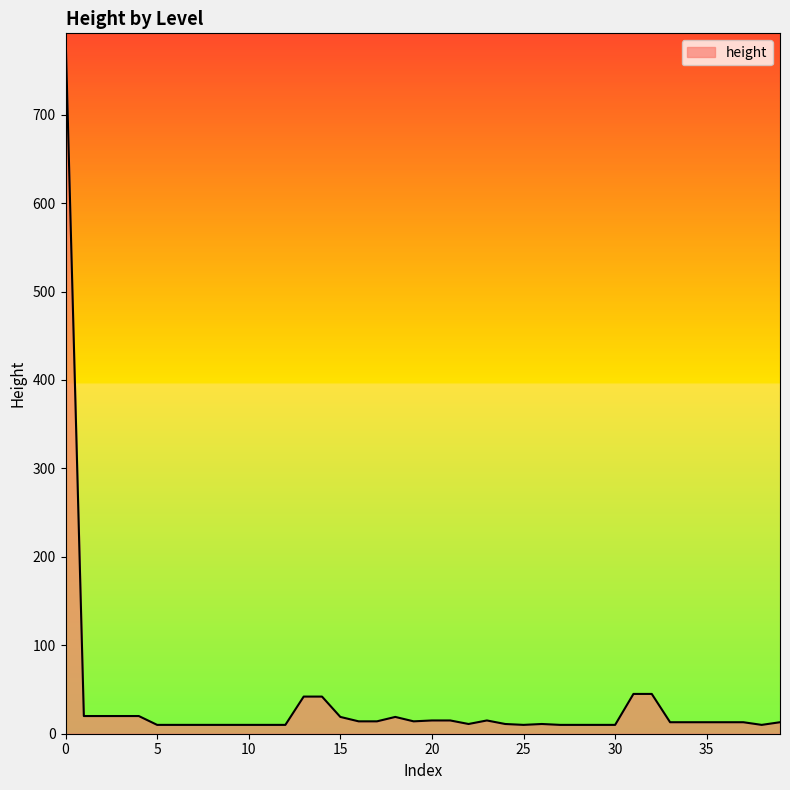

What is the maximum value shown in the chart?

792